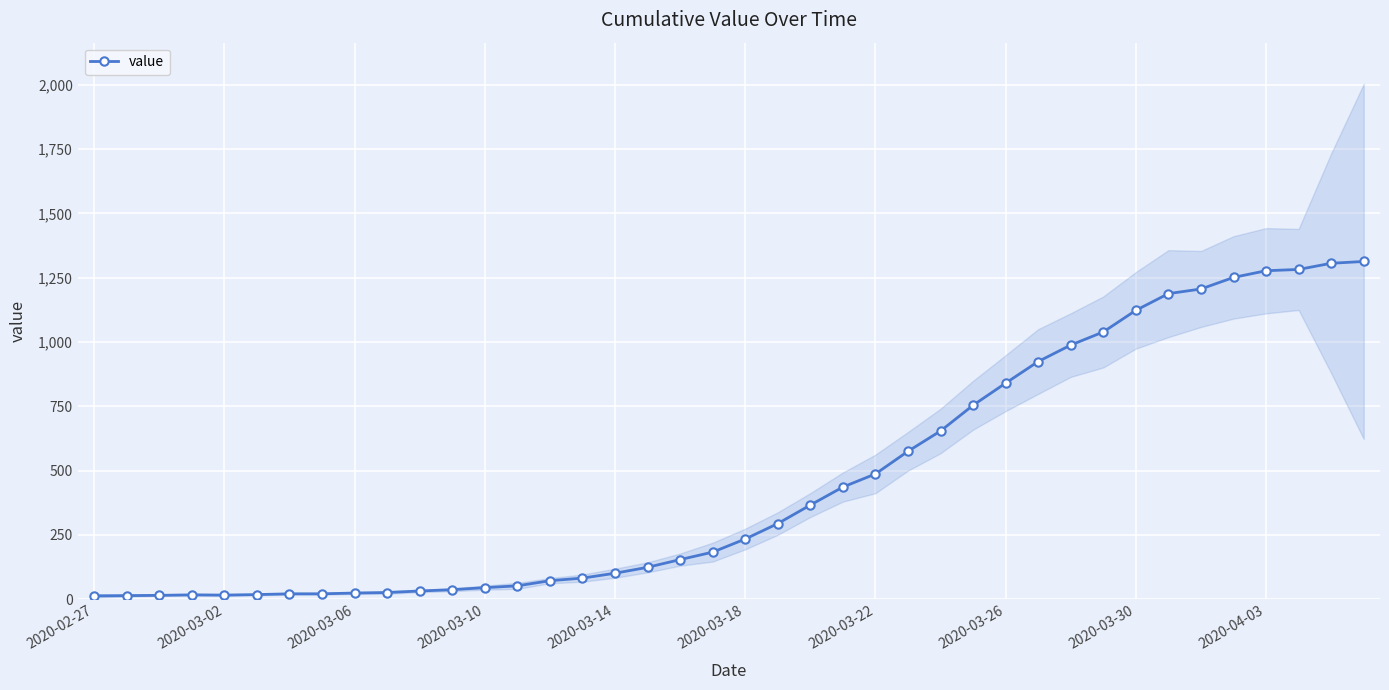

Where does the data first go above 234?

21